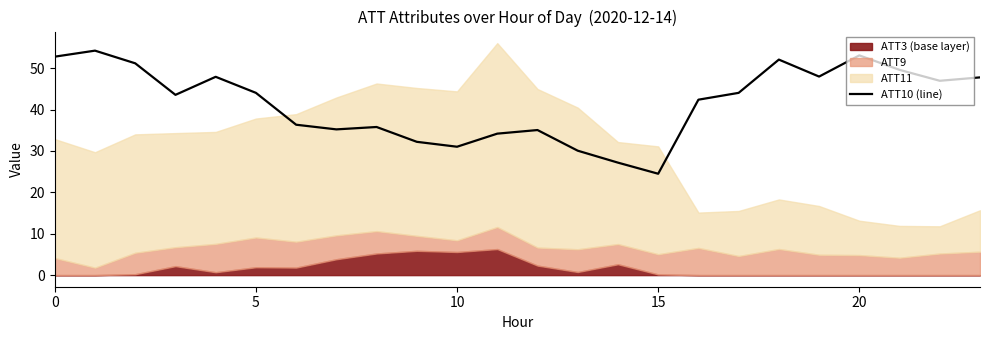

What is the maximum value shown in the chart?

54.2